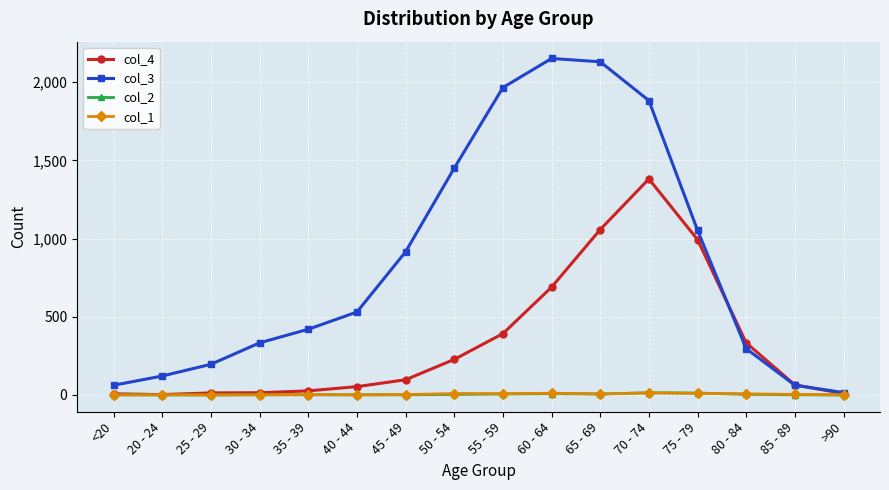

How many lines are shown in the chart?

4